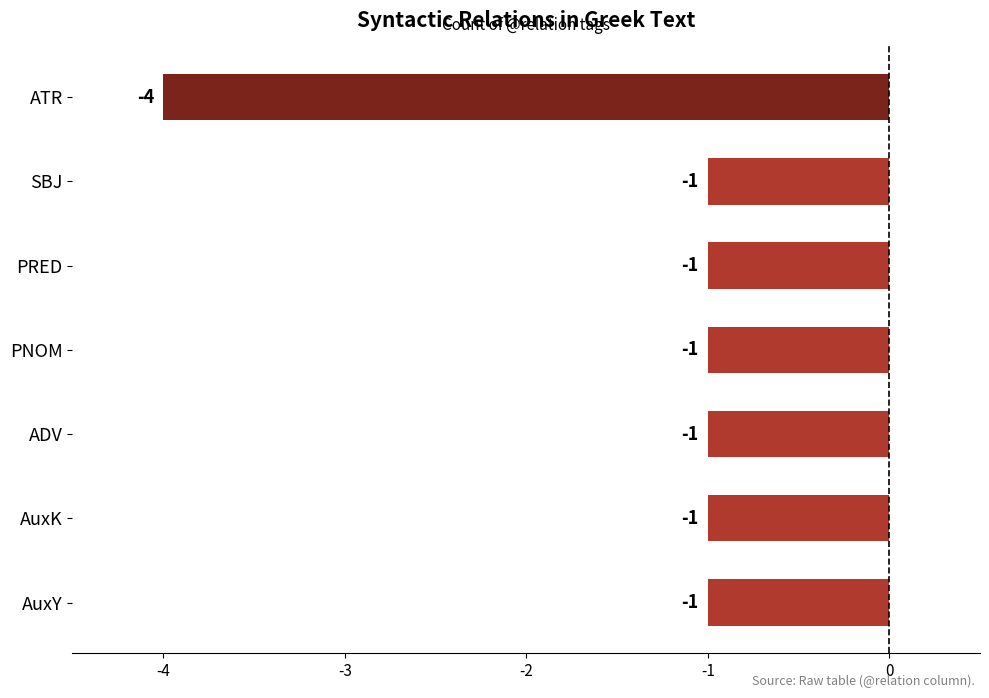

What is the smallest value displayed?

-4